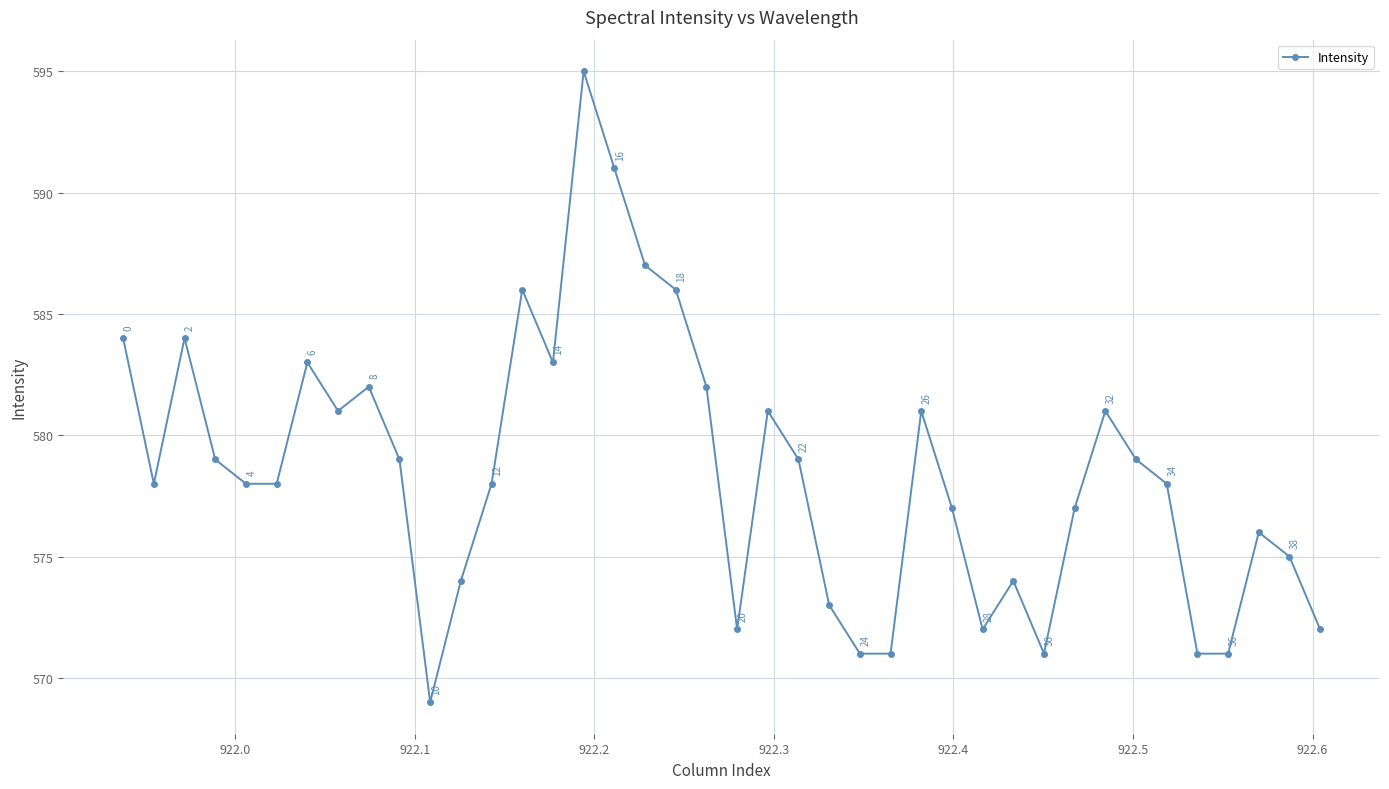

What is the maximum value shown in the chart?

595